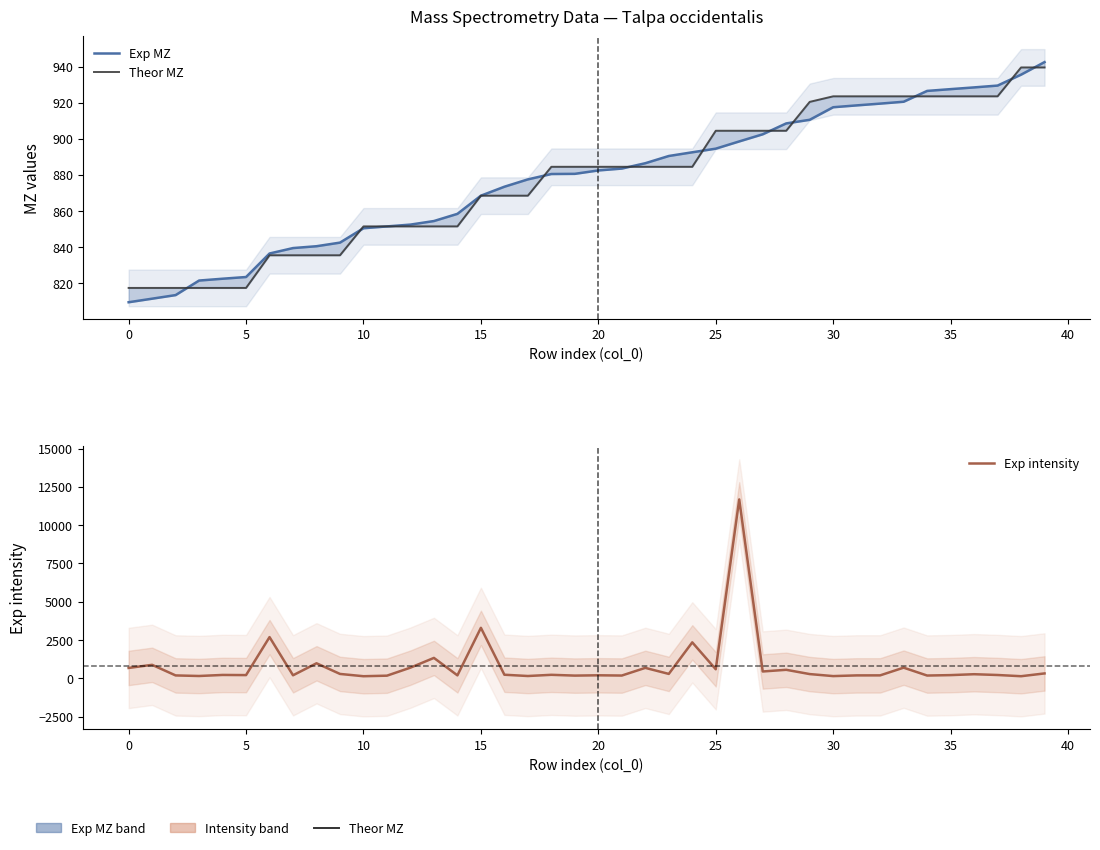

What is the value of the Exp MZ point at the 2nd from the left?

811.4